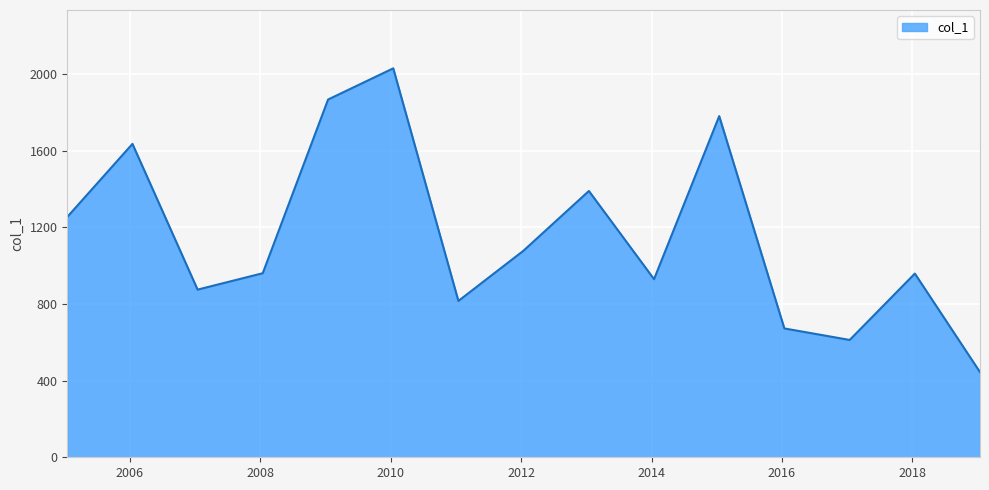

What is the difference between the maximum and minimum values?

1585.1